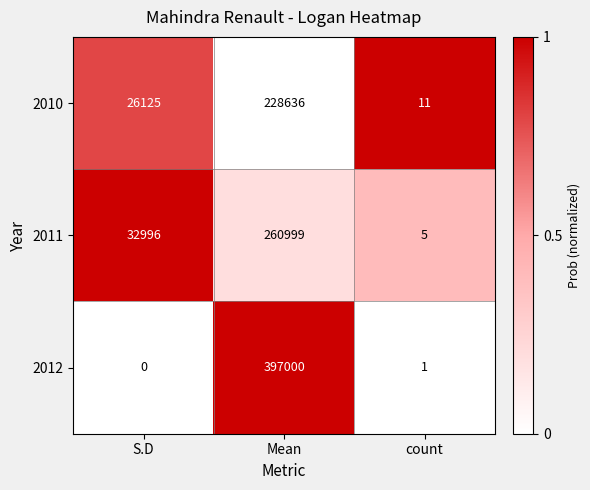

How many data points does each series have?

3